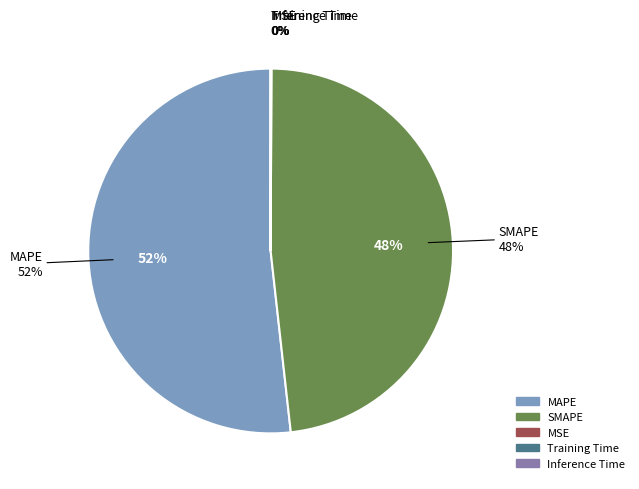

Count the number of slices in the pie.

5